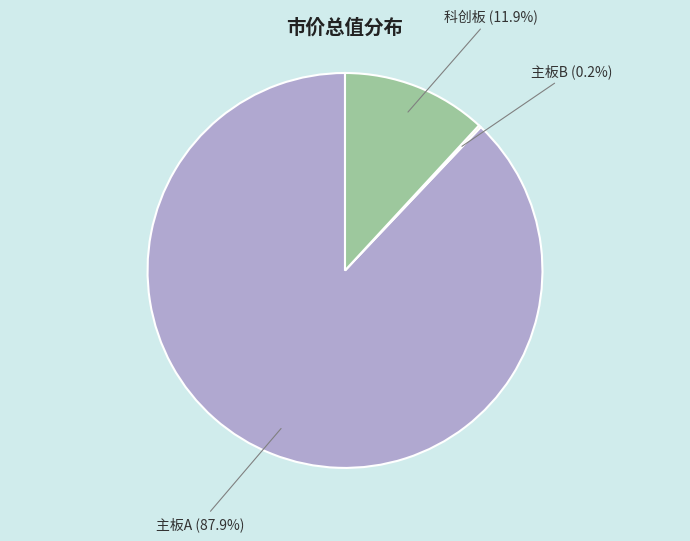

Does any single category account for the majority?

Yes